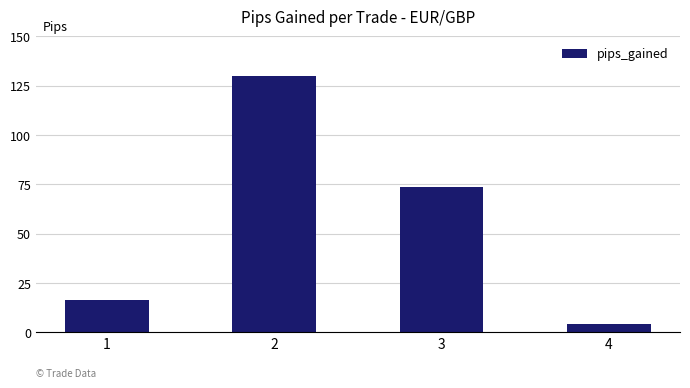

What is the value of the 1st bar from the left?

16.4